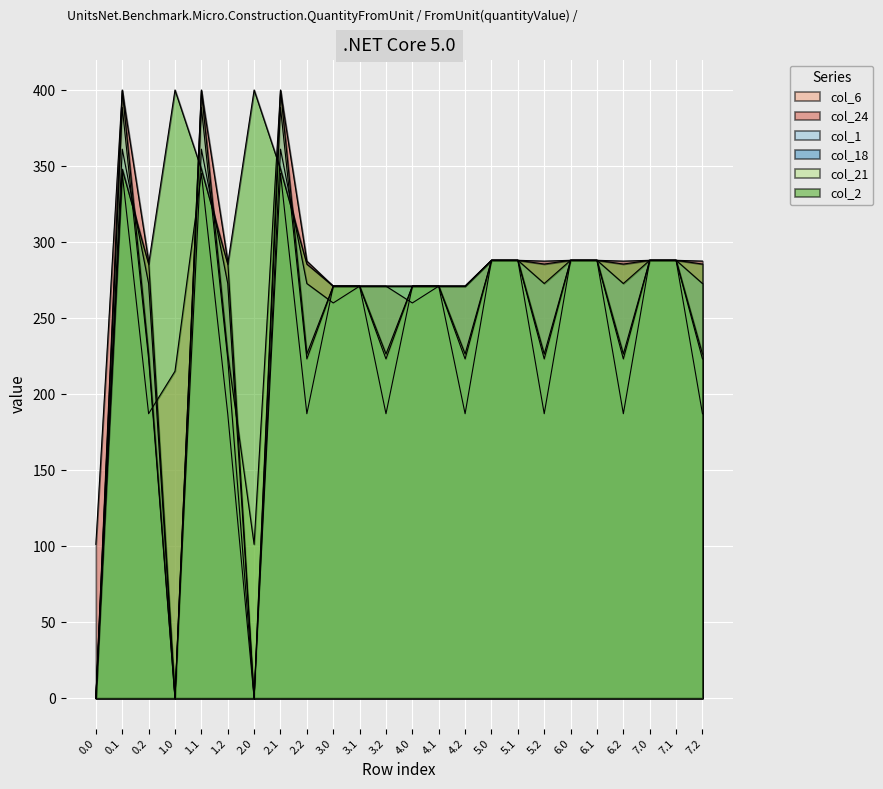

What is the approximate value of col_6 at 2.1?

345.2